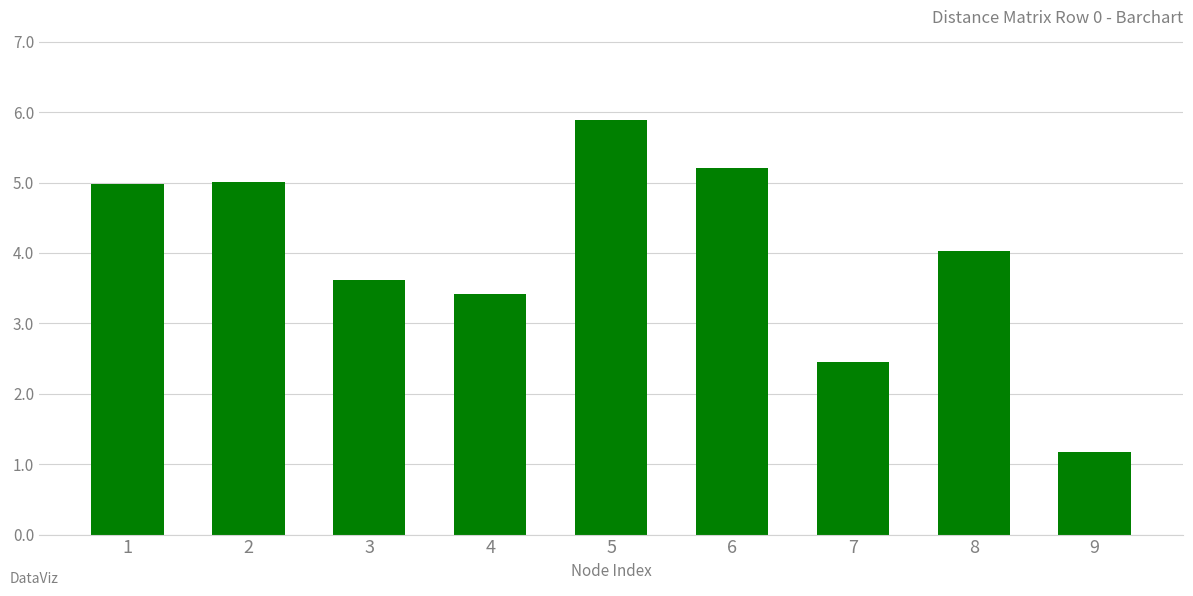

Where does the data first go above 4?

1